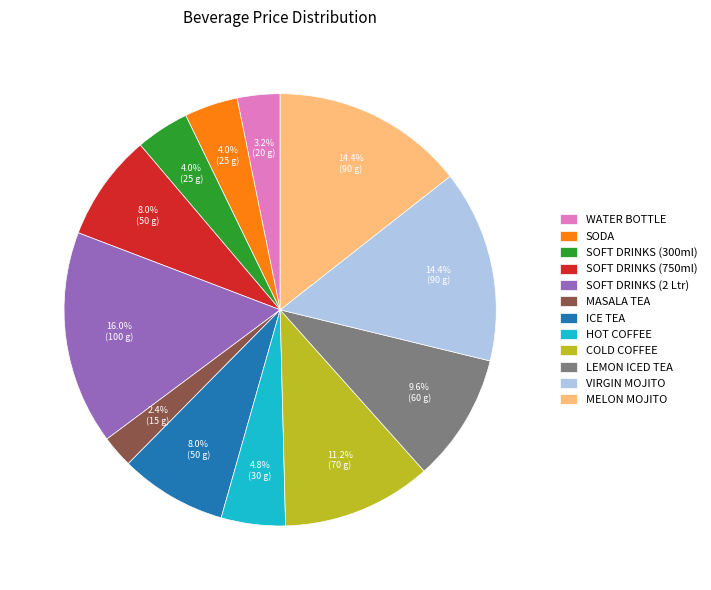

Approximately how many times larger is the value at MASALA TEA compared to SOFT DRINKS (300ml)?

0.6